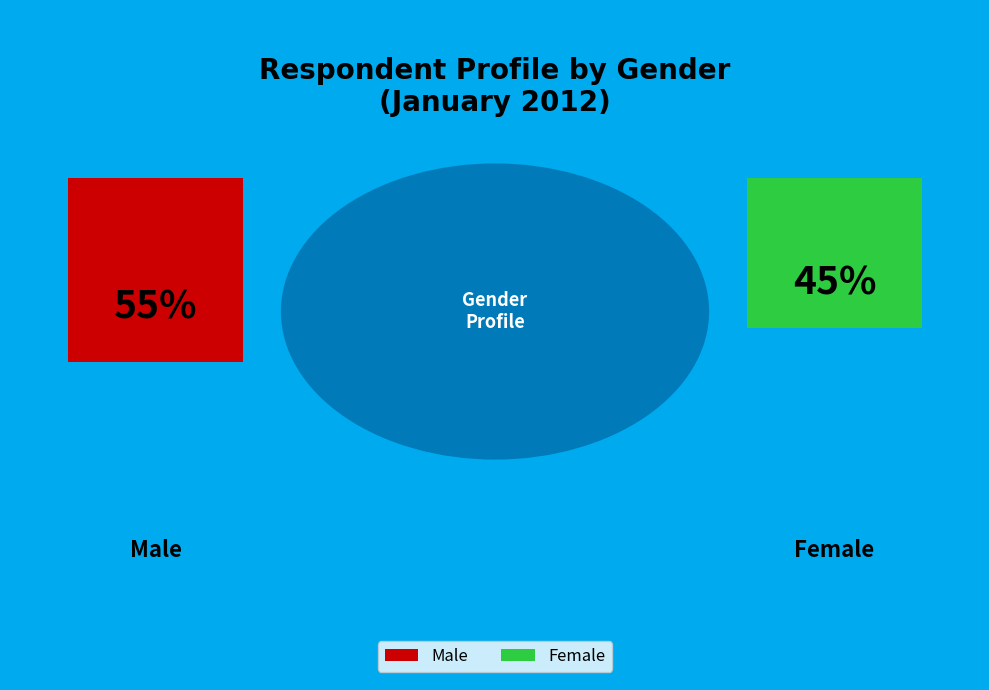

True or false: Male accounts for 48% of the total.

False